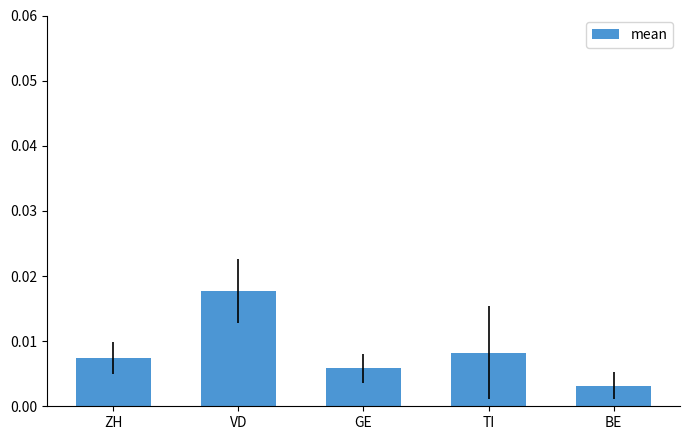

What position from the right is TI?

2